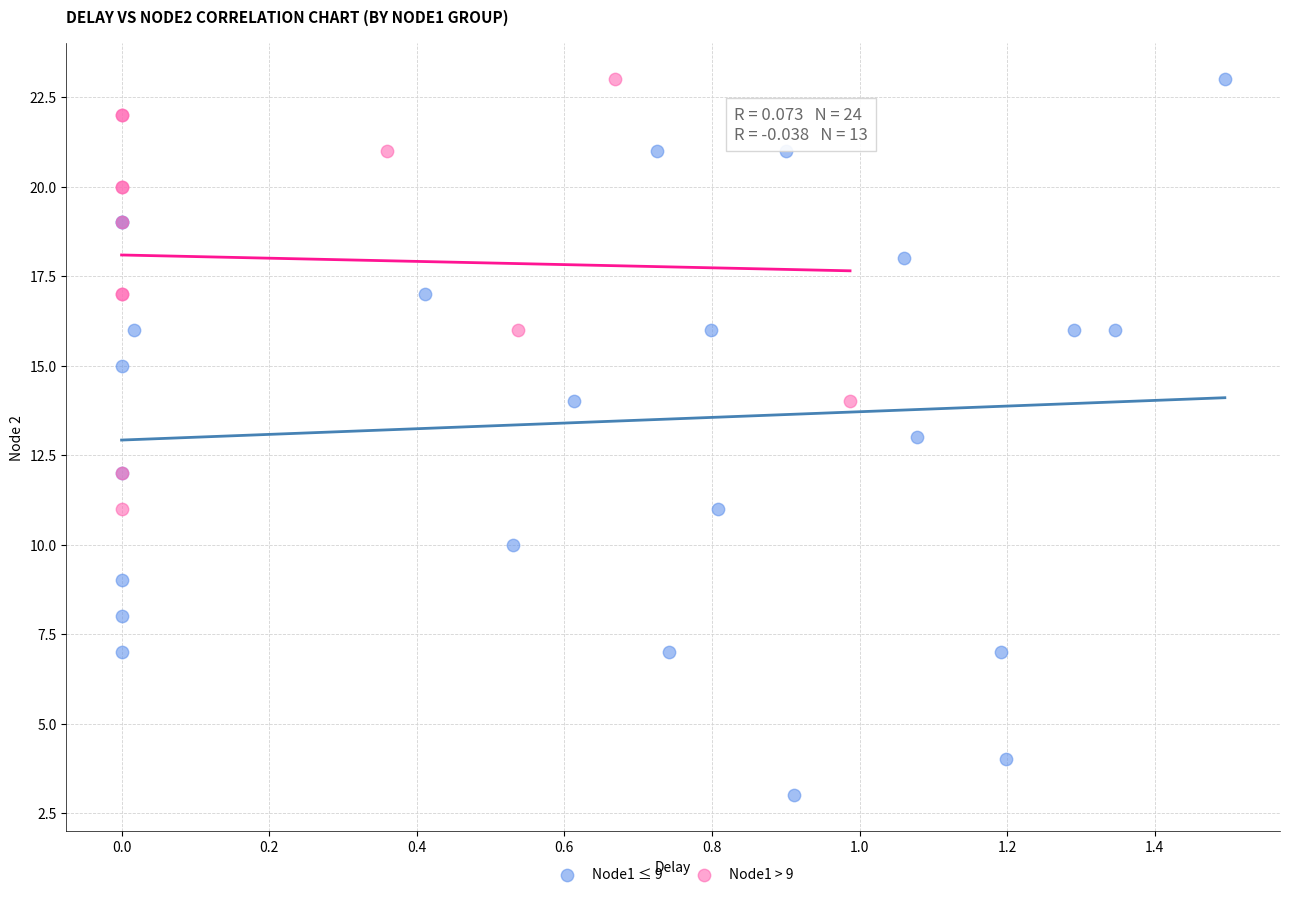

Which series reaches the minimum Y coordinate?

Node1 ≤ 9